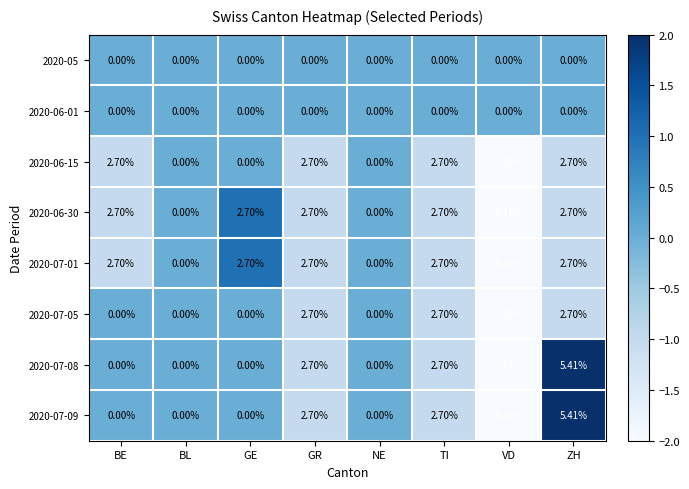

At which label does 2020-07-01 first exceed 2?

BE